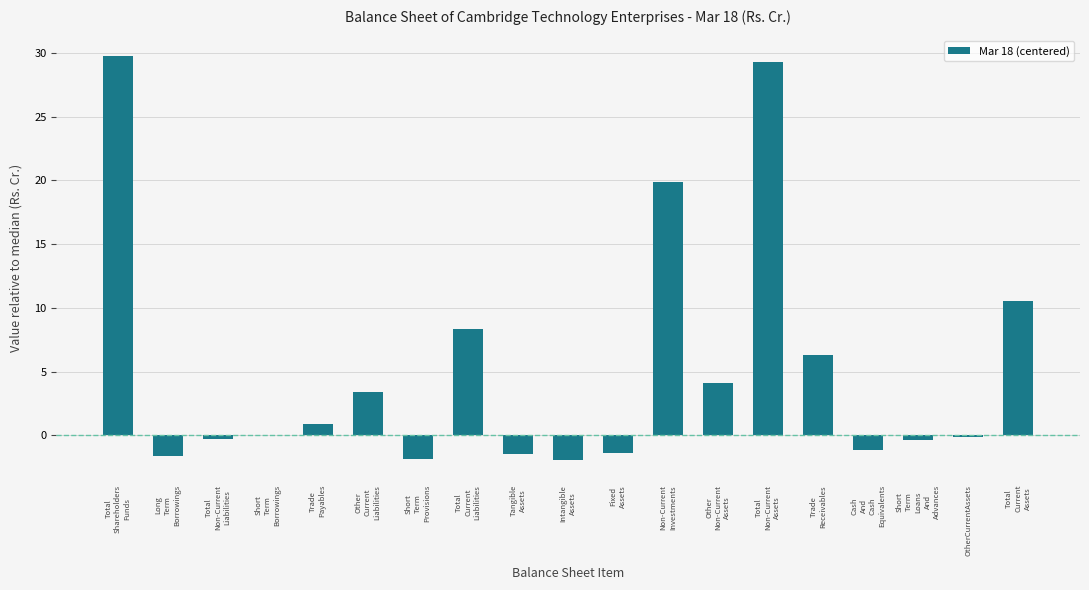

What is the sum of all values?

102.2